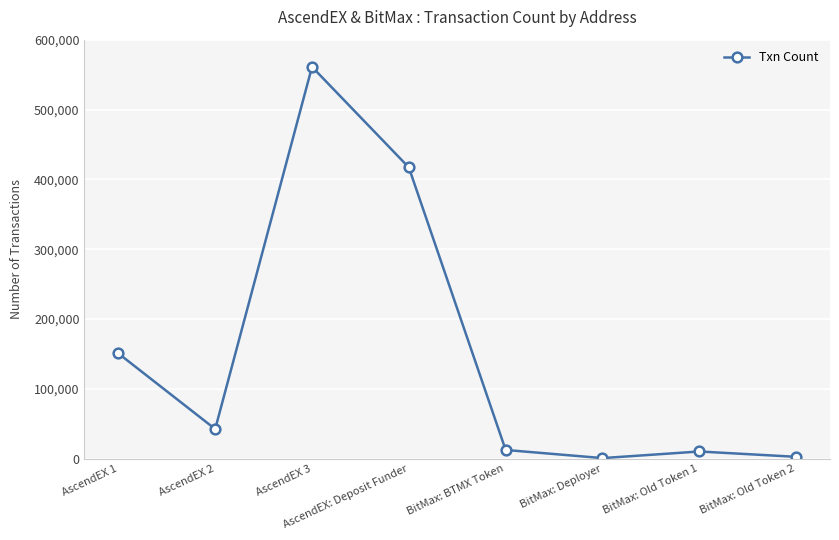

Which label corresponds to the largest value in the chart?

AscendEX 3